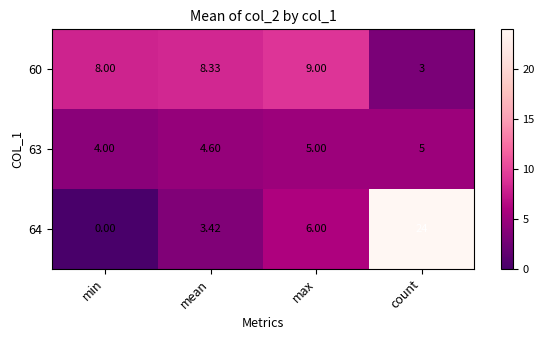

At which category is the sum across all series the highest?

count